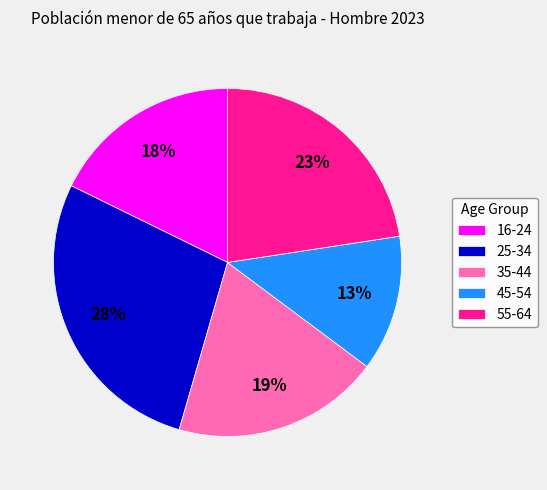

Is 35-44 the majority of the pie?

No